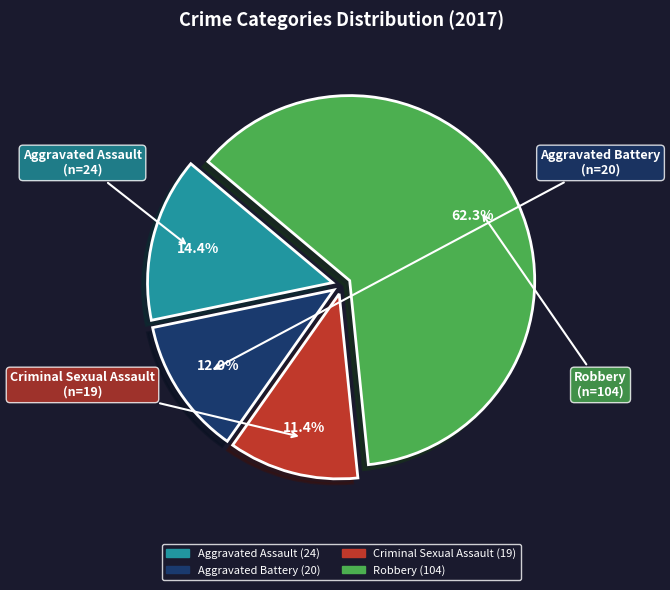

Which has a higher value, Robbery or Aggravated Assault?

Robbery